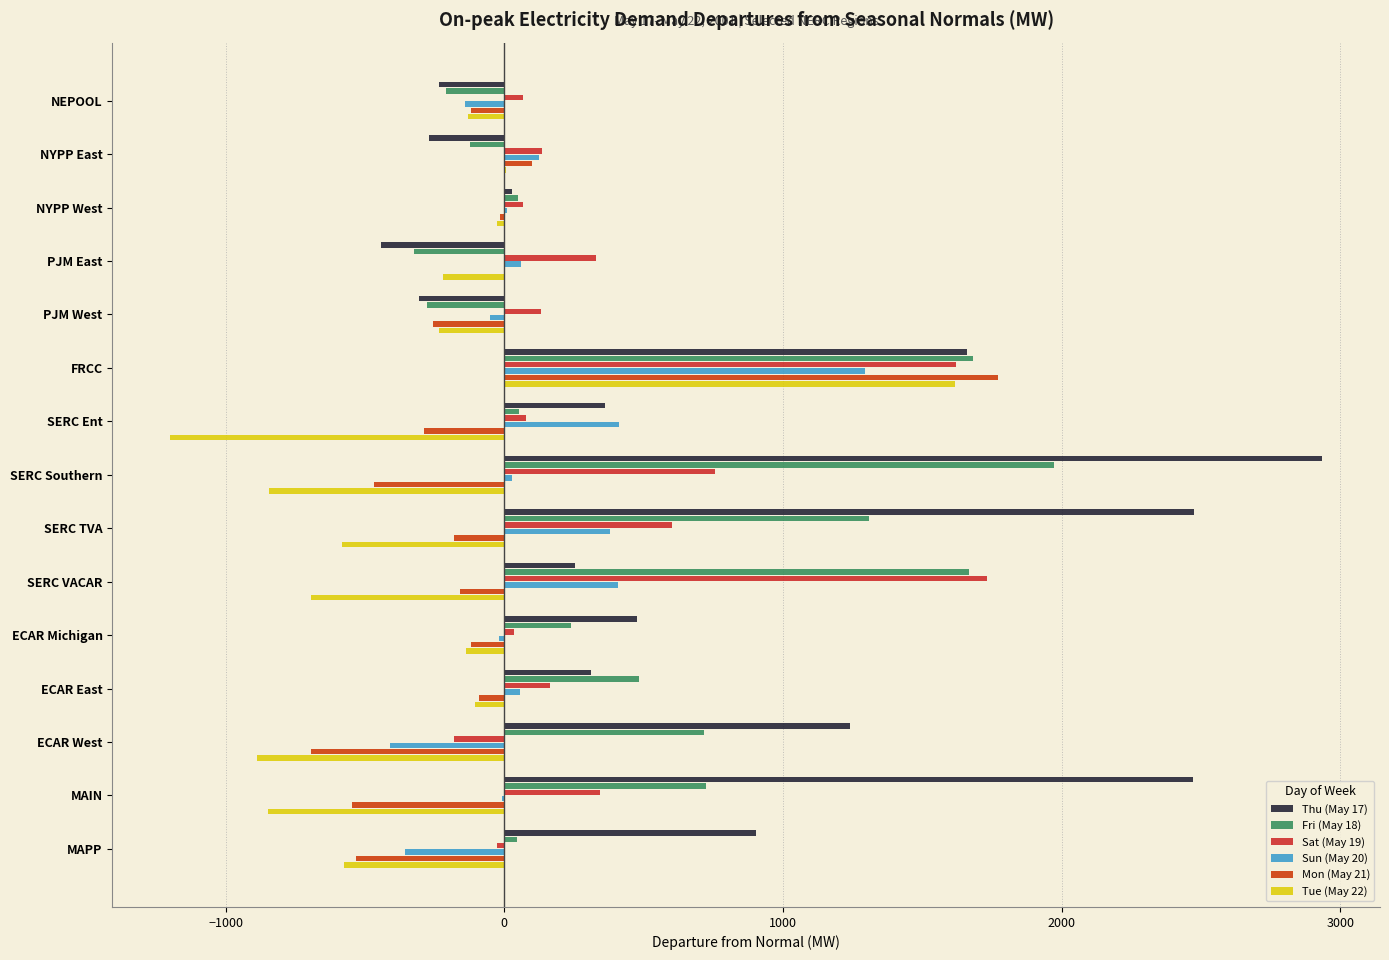

How many data points in Sat (May 19) are above 134?

8